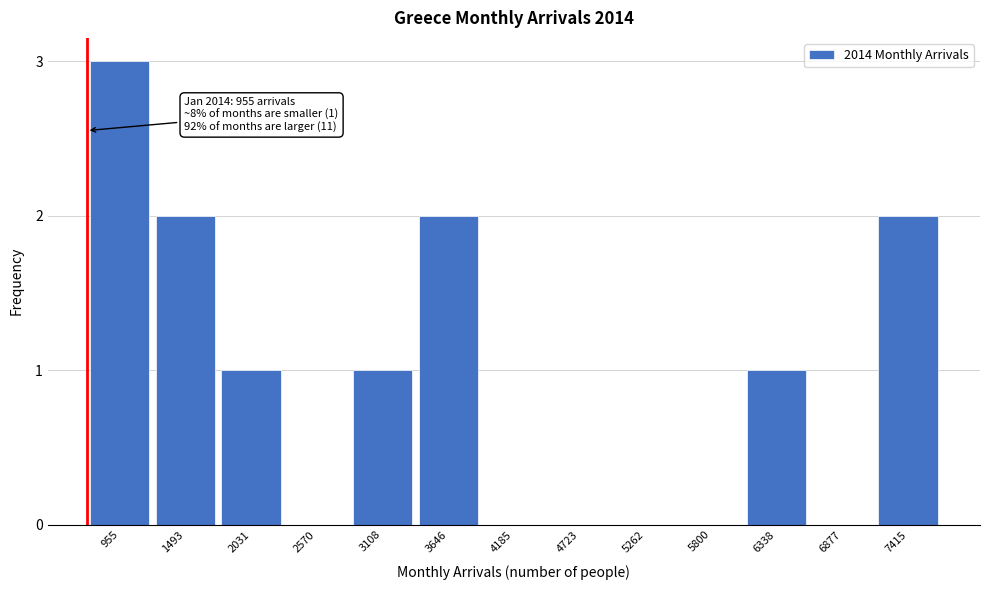

Reading right to left, transcribe all the data shown in this chart.

7415=2	6877=0	6338=1	5800=0	5262=0	4723=0	4185=0	3646=2	3108=1	2570=0	2031=1	1493=2	955=3